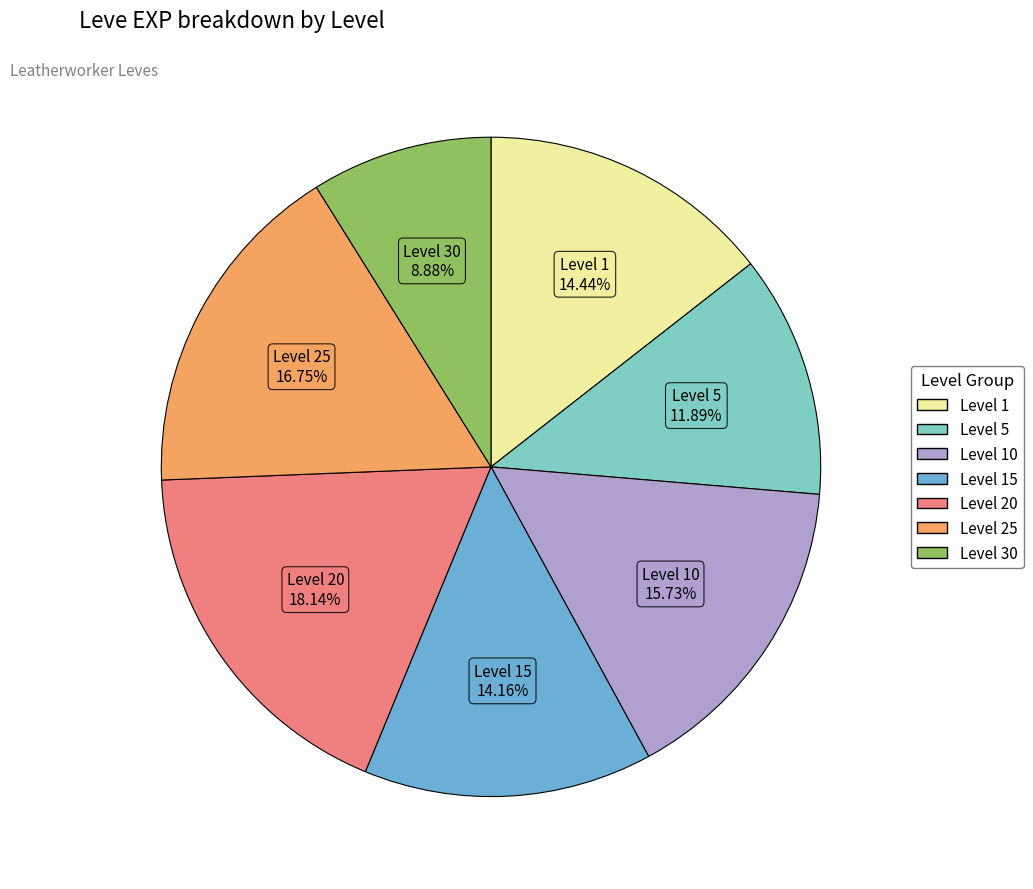

Does any single category account for the majority?

No